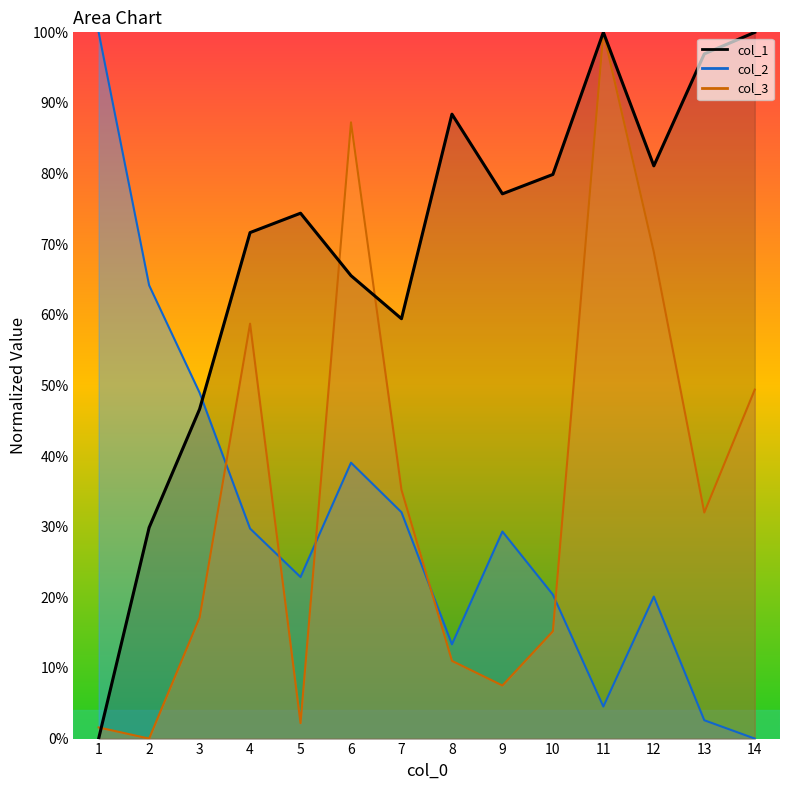

Which series changed the most between 4 and 12?

col_3